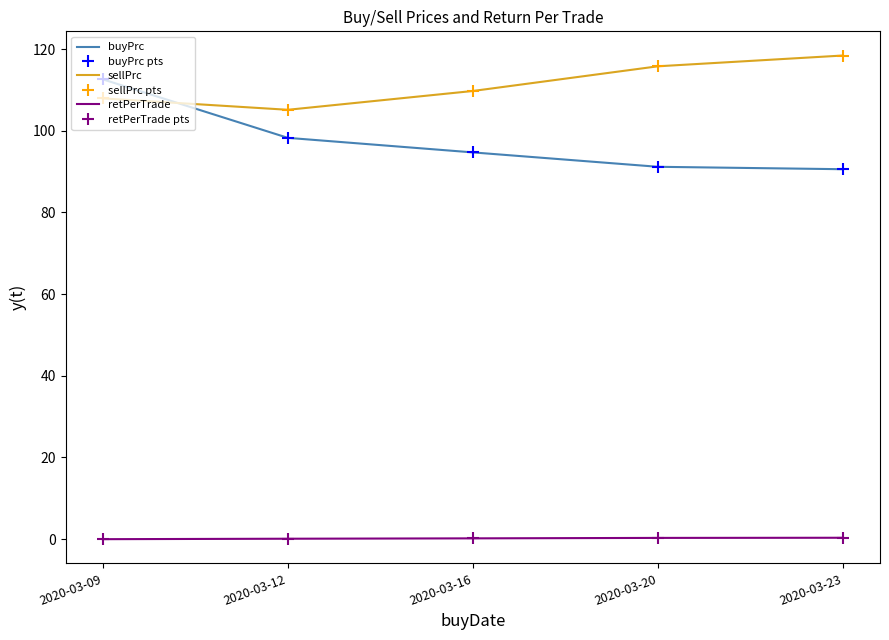

How many data points in sellPrc pts are above 109?

3